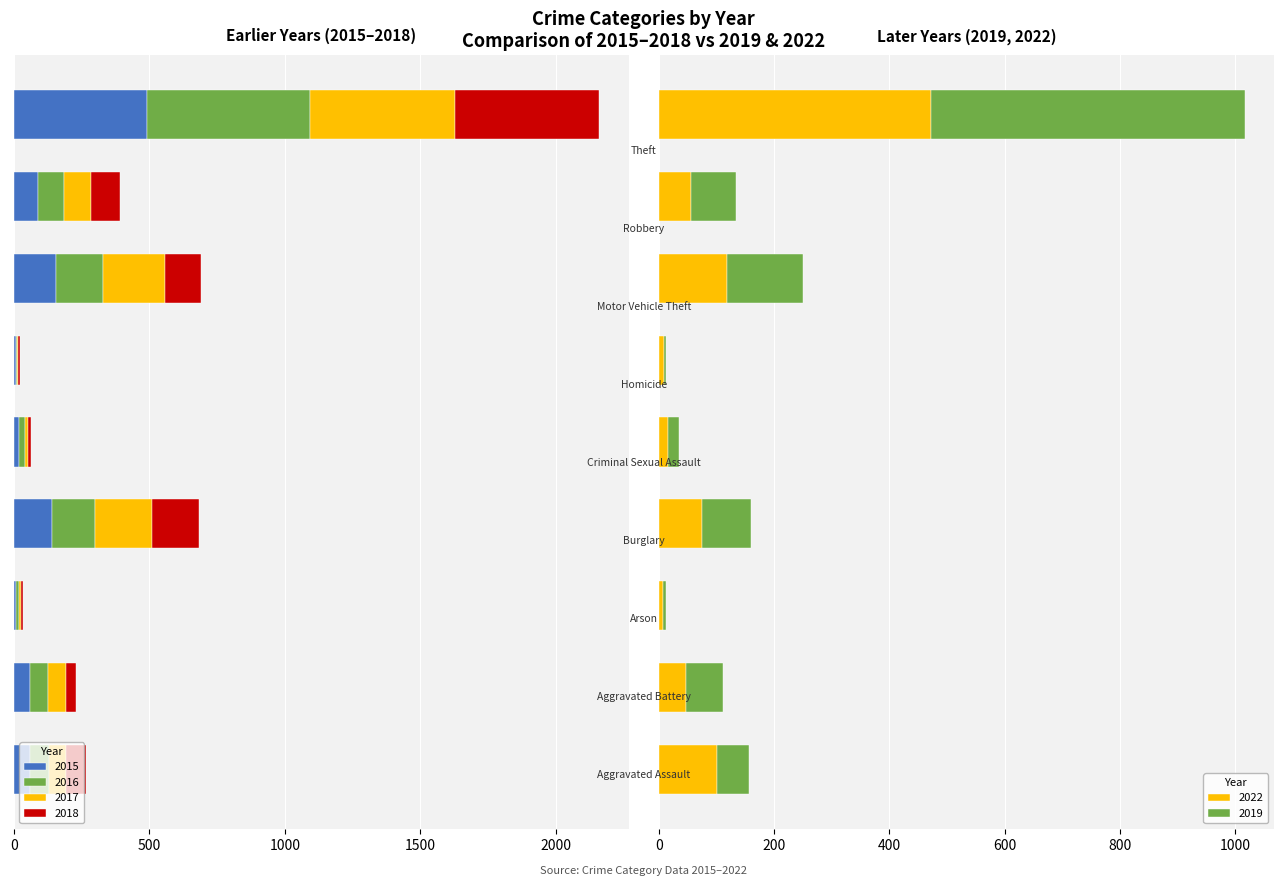

What is the difference between the maximum and minimum values in the 2017 series?

531